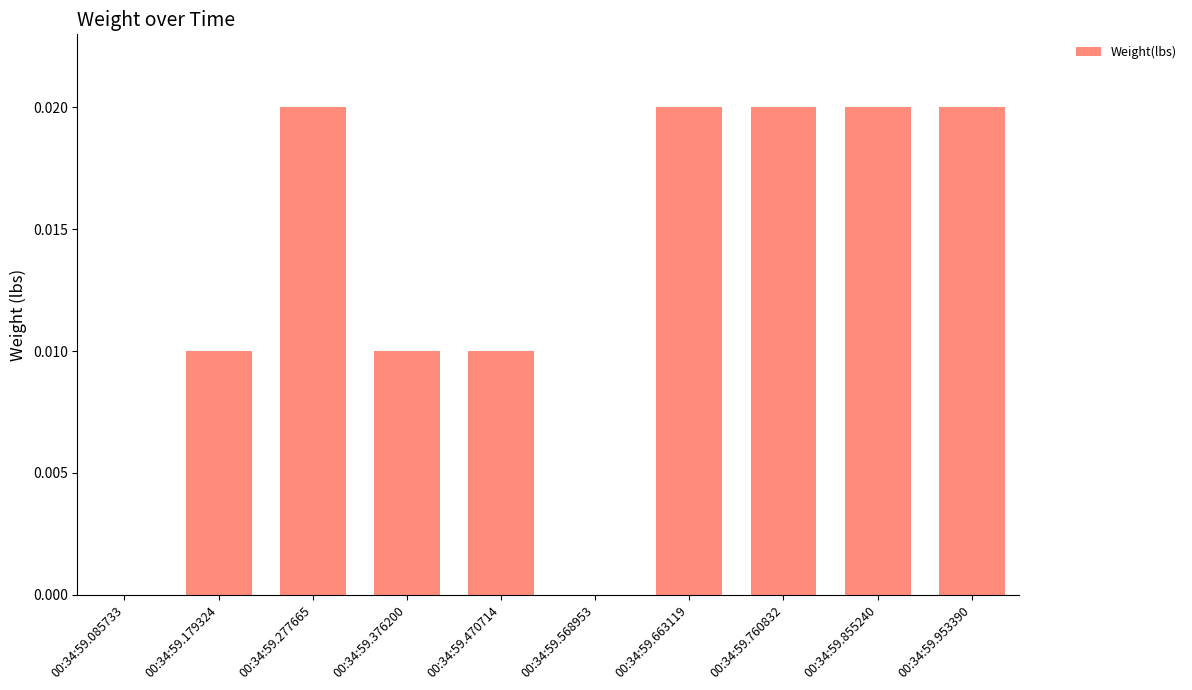

The chart shows a value of 0.0 at 00:34:59.470714. True or false?

True